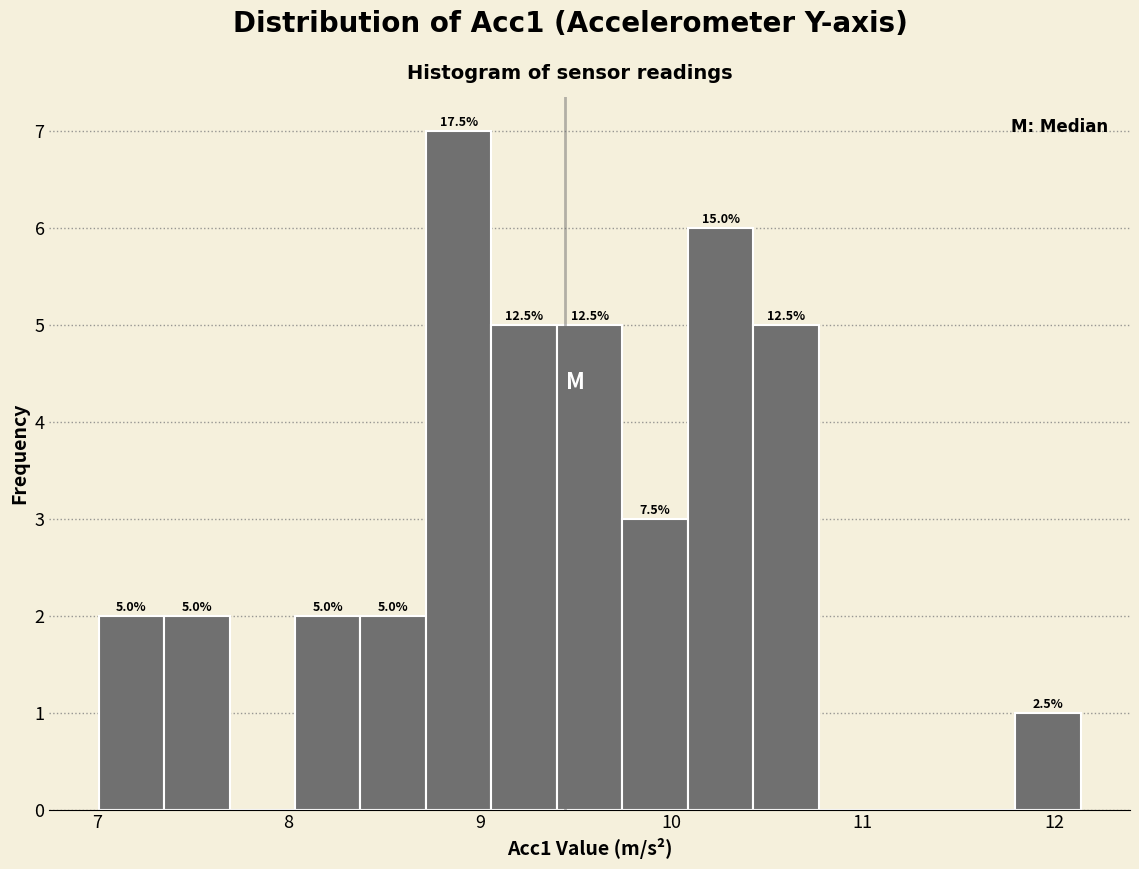

Around what value on the x-axis is the tallest bar? Give the approximate position of its centre, as read against the axis.

8.9